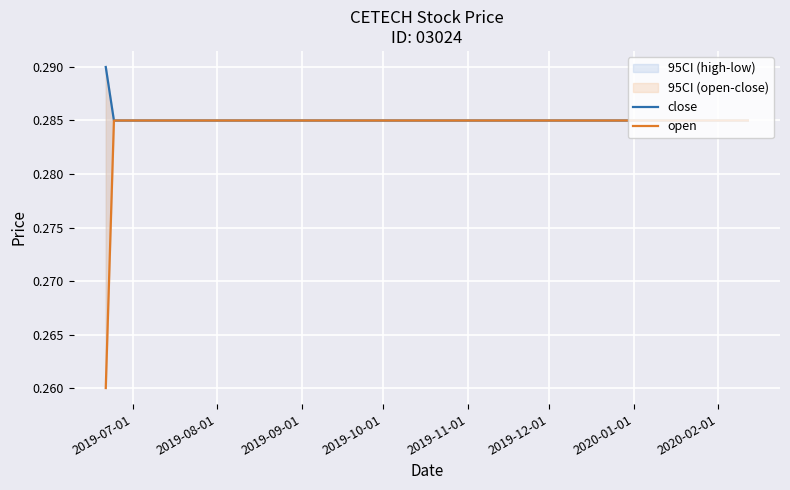

How many lines are shown in the chart?

2